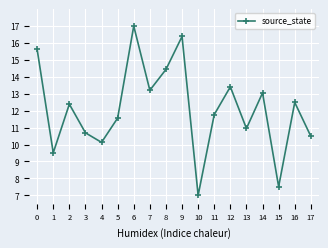

At which label is the value closest to 12?

11